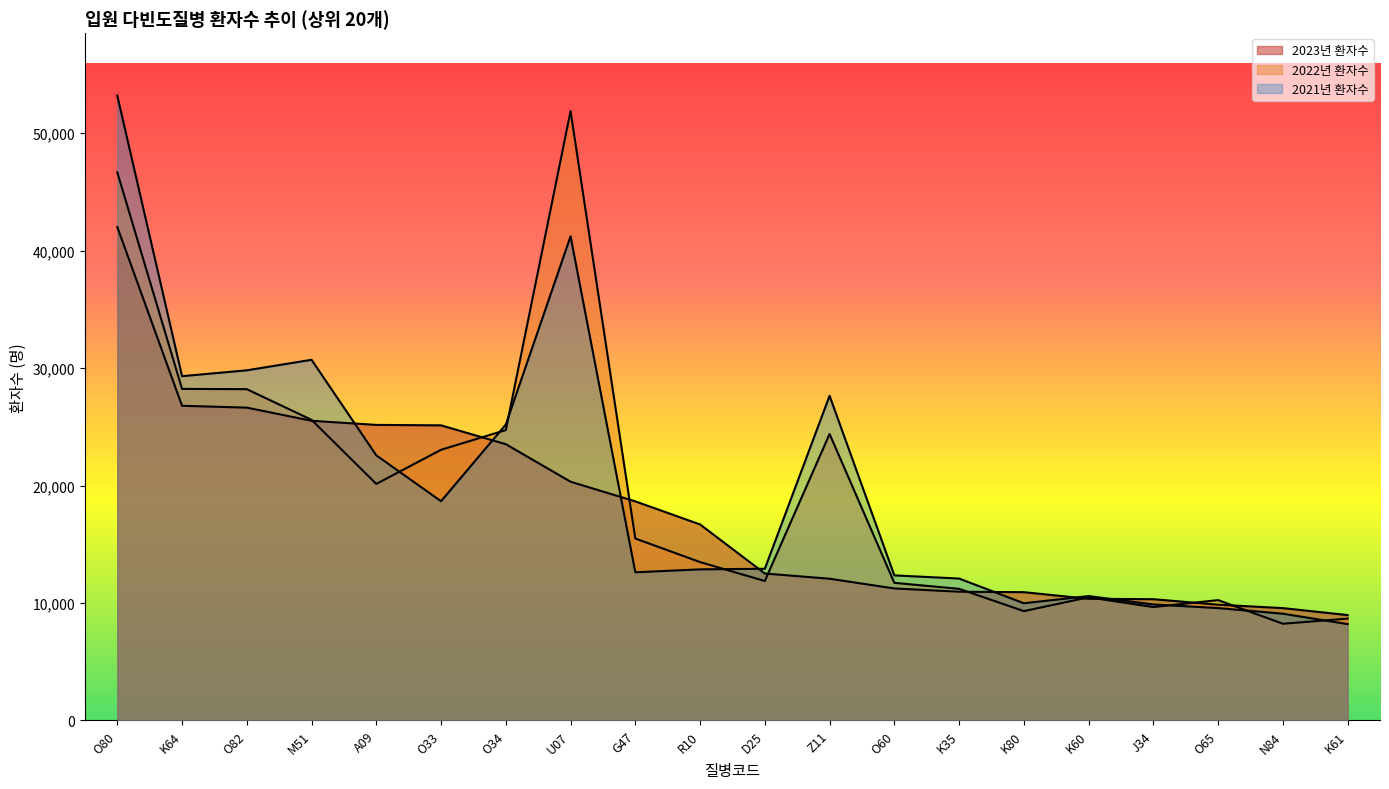

What is the label of the 10th point from the left?

R10